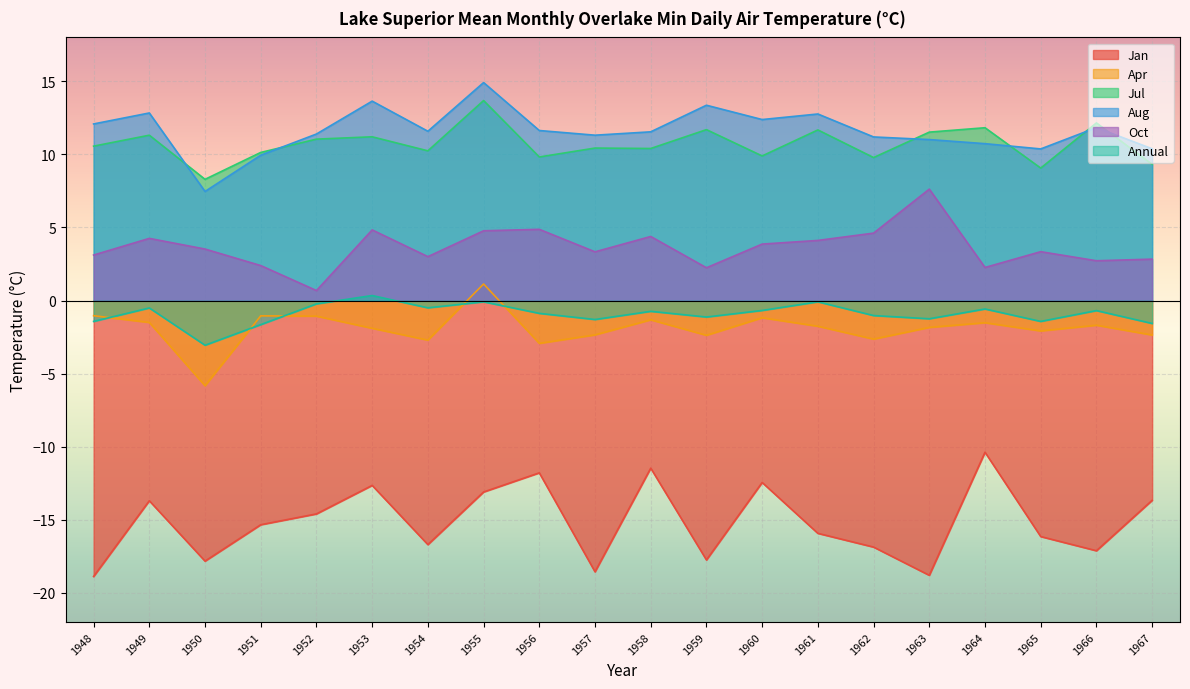

What is the total value across all series at 1961?

10.8